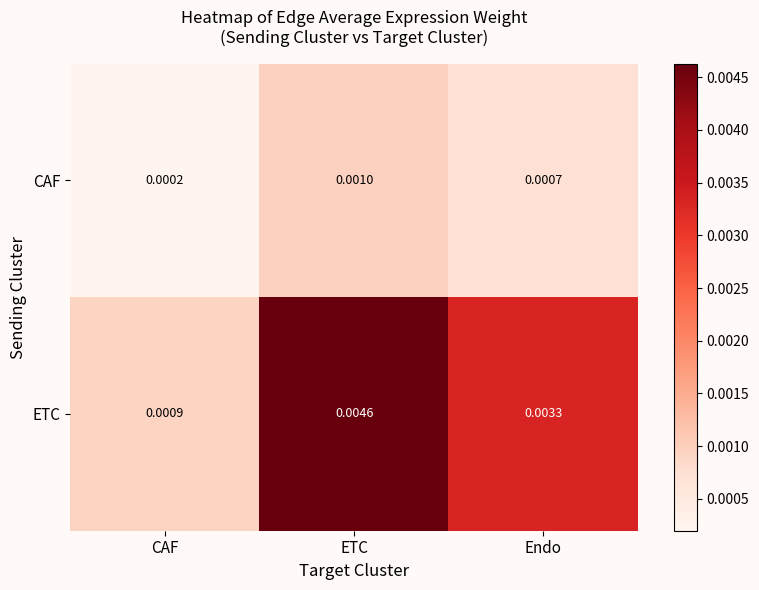

Between CAF and ETC, which series saw the biggest shift?

ETC